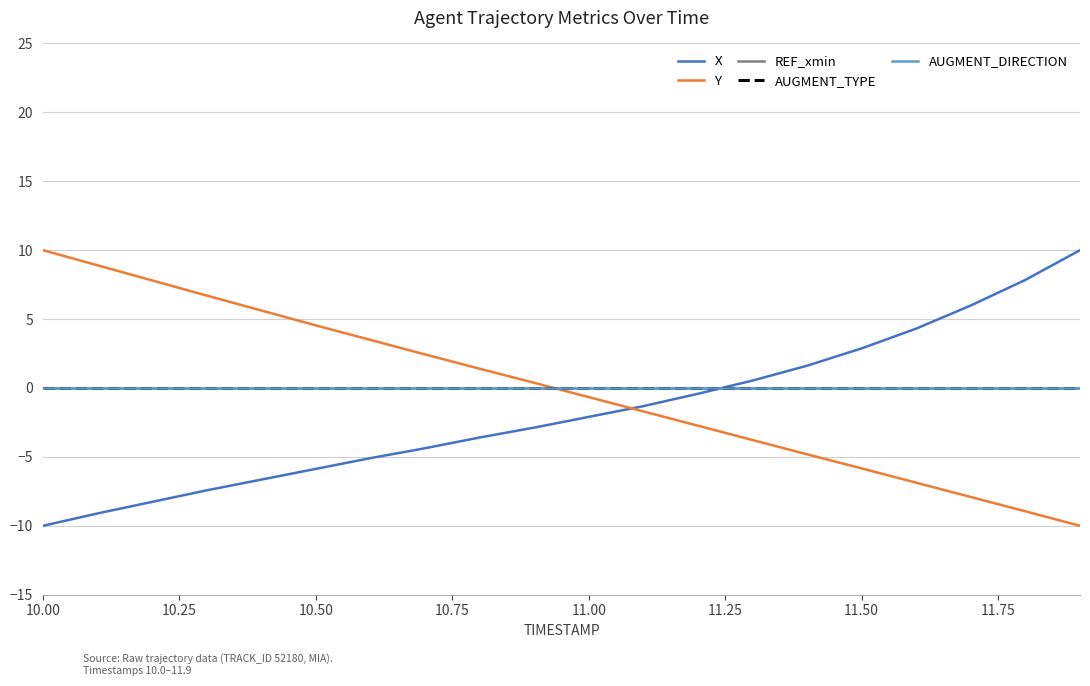

Does the chart display data point markers on the line(s)?

No